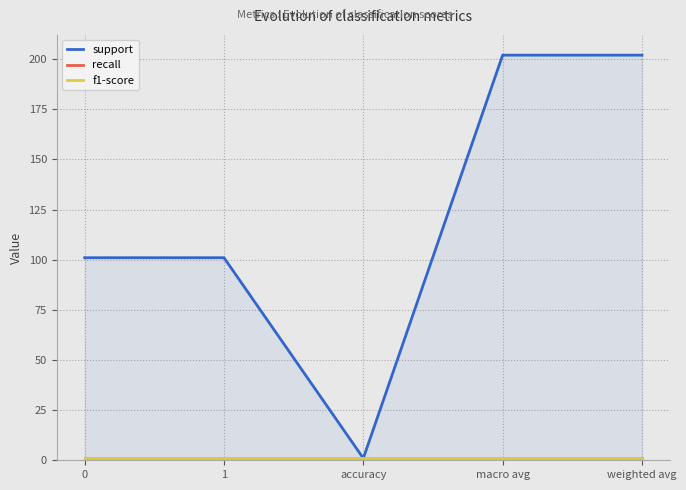

Reading right to left, transcribe all the data shown in this chart.

support: 202	202	1	101	101
recall: 1	1	1	1	1
f1-score: 1	1	1	1	1